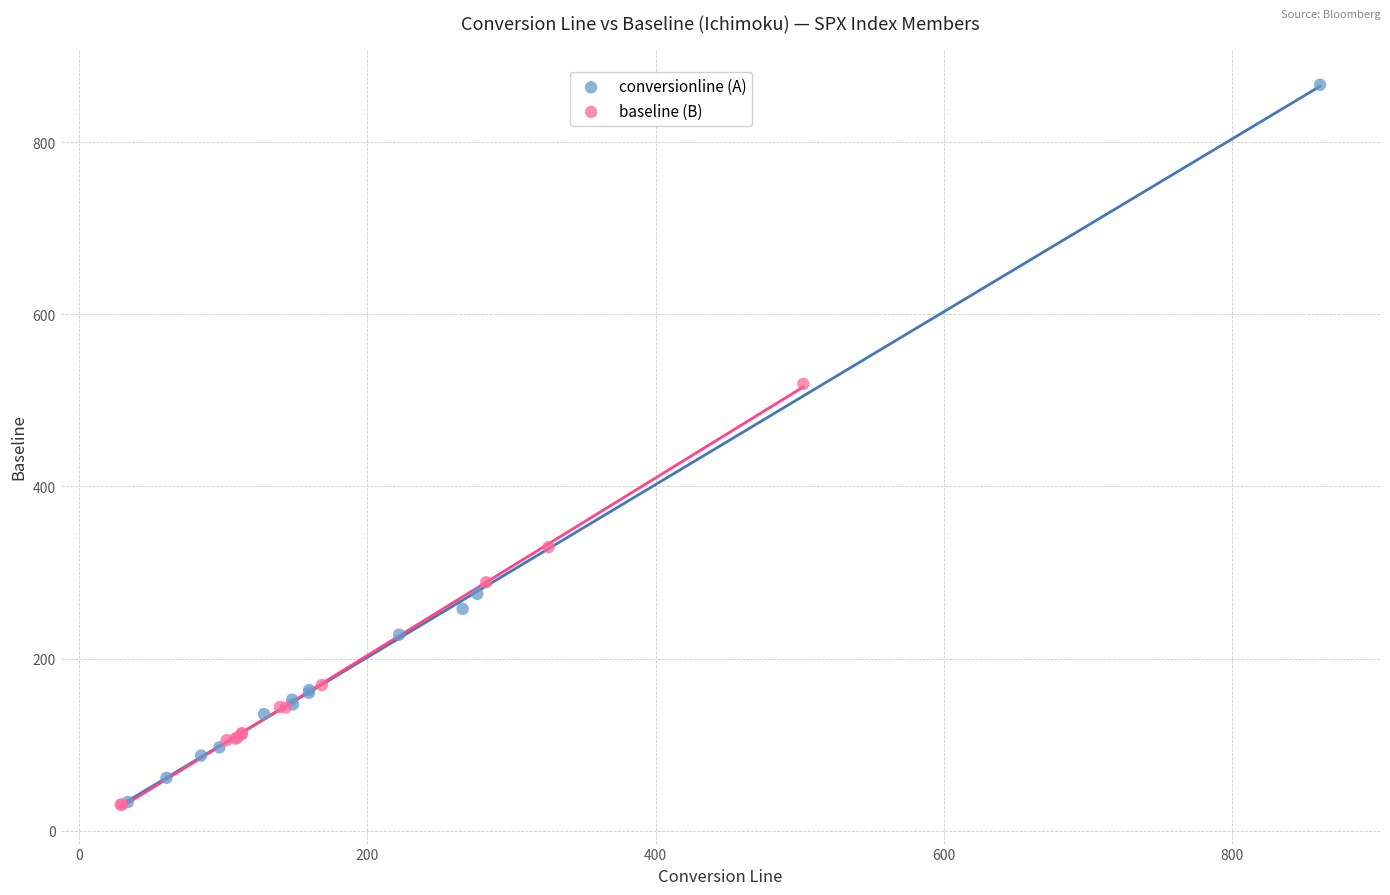

Which series contains the highest Y value?

conversionline (A)